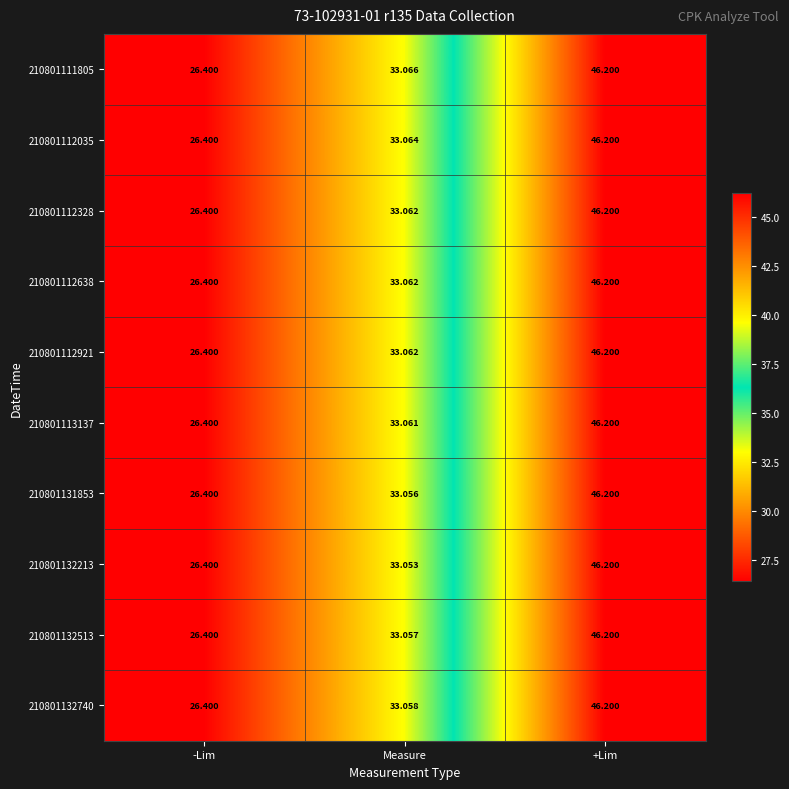

At which category is the sum across all series the highest?

+Lim